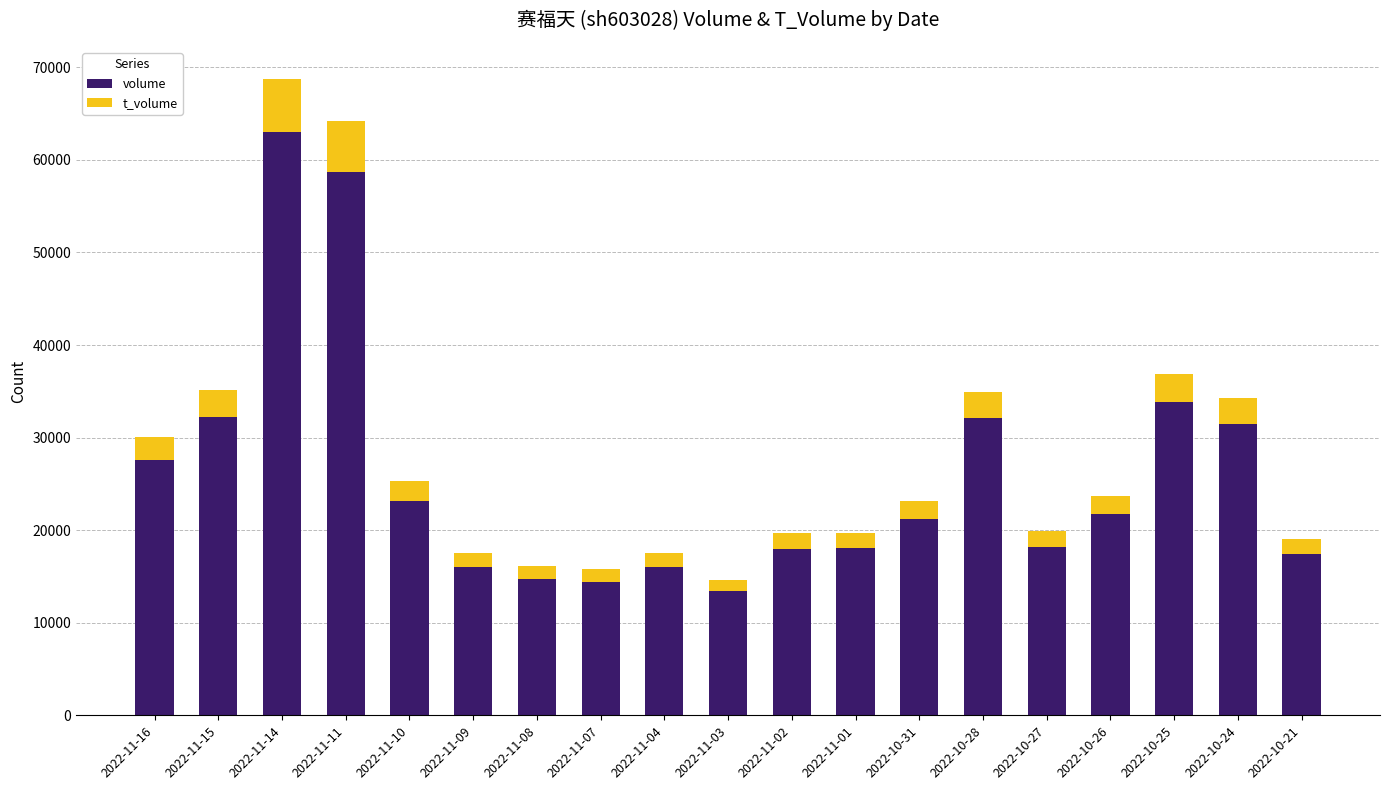

What is the average value of the volume series?

25855